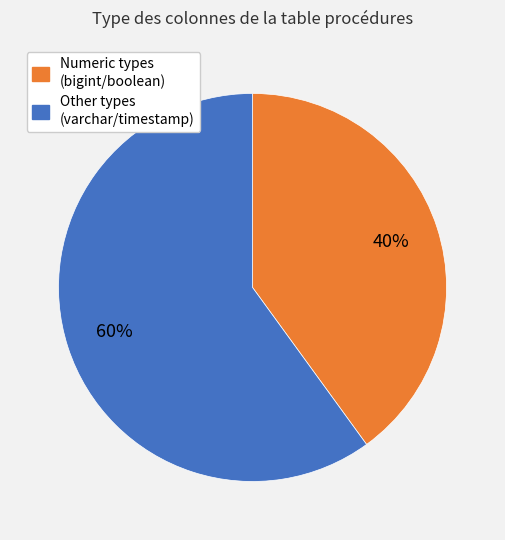

To the nearest percent, what is the average slice percentage?

50%